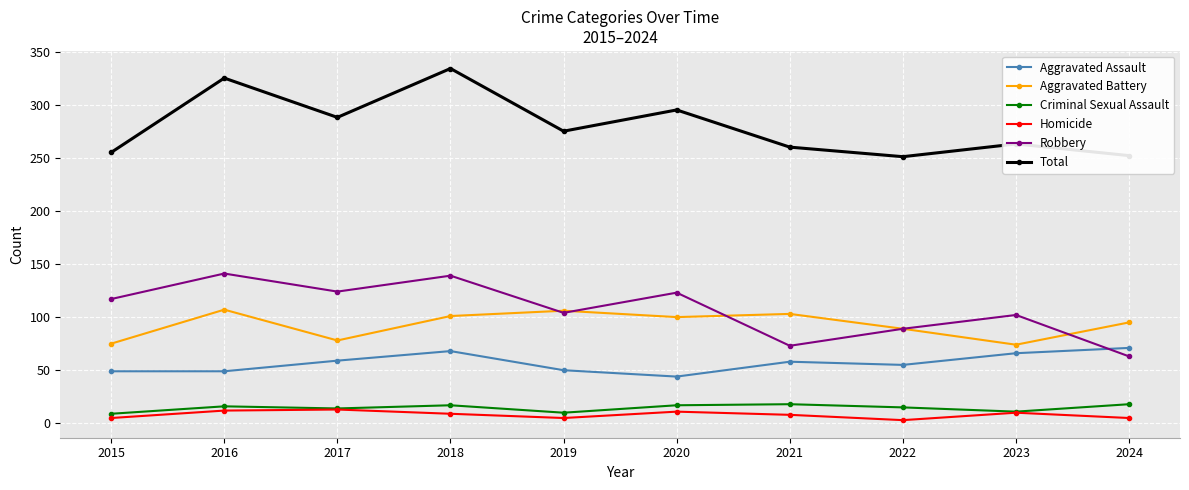

The Total series shows 403 at 2019. True or false?

False